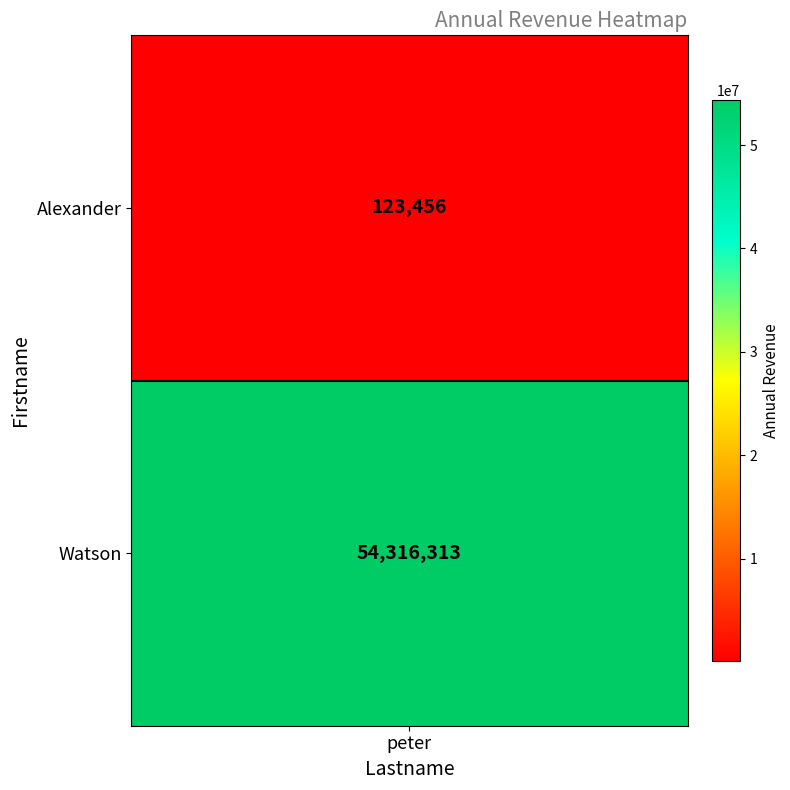

List the labels in order of value, largest first.

1, 0